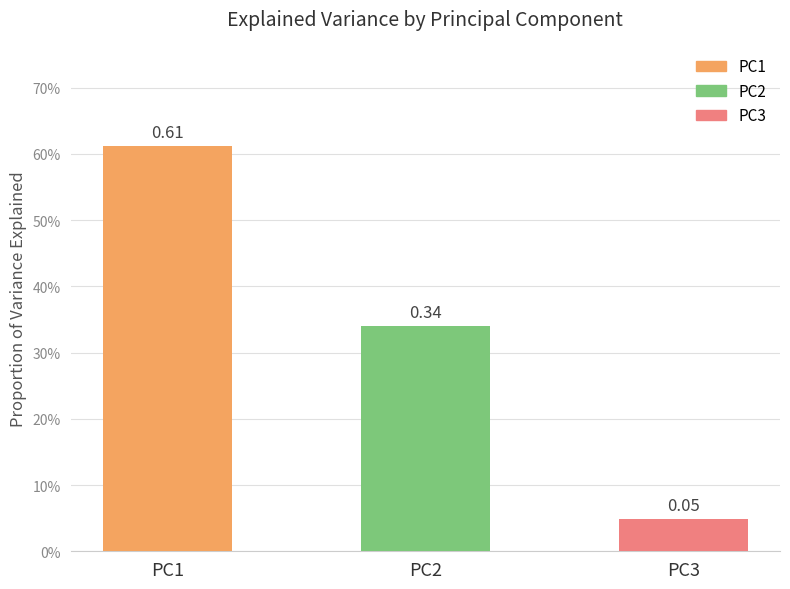

List the labels in order of value, largest first.

PC1, PC2, PC3